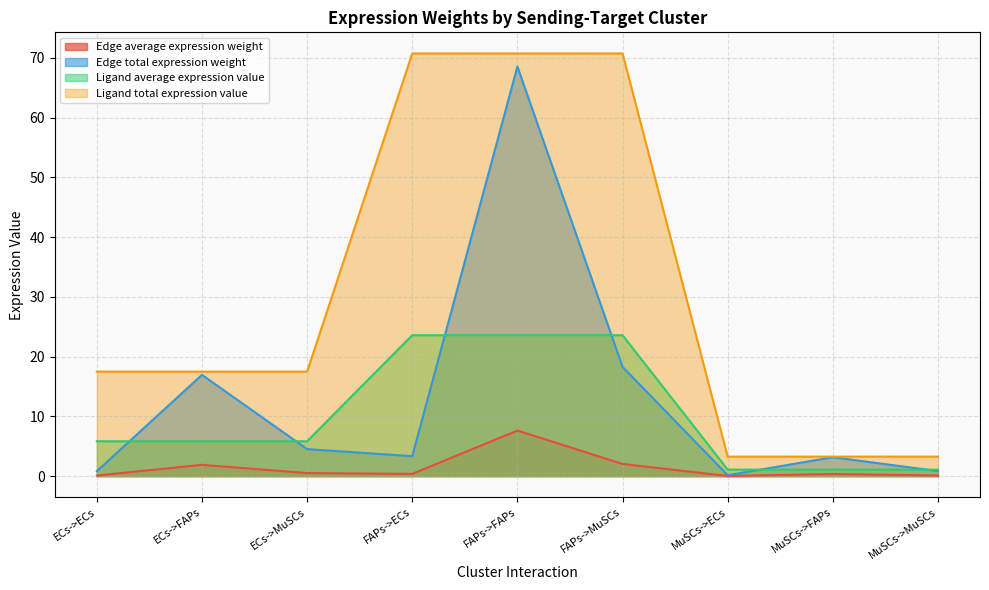

What is the average value of the Edge total expression weight series?

13.0